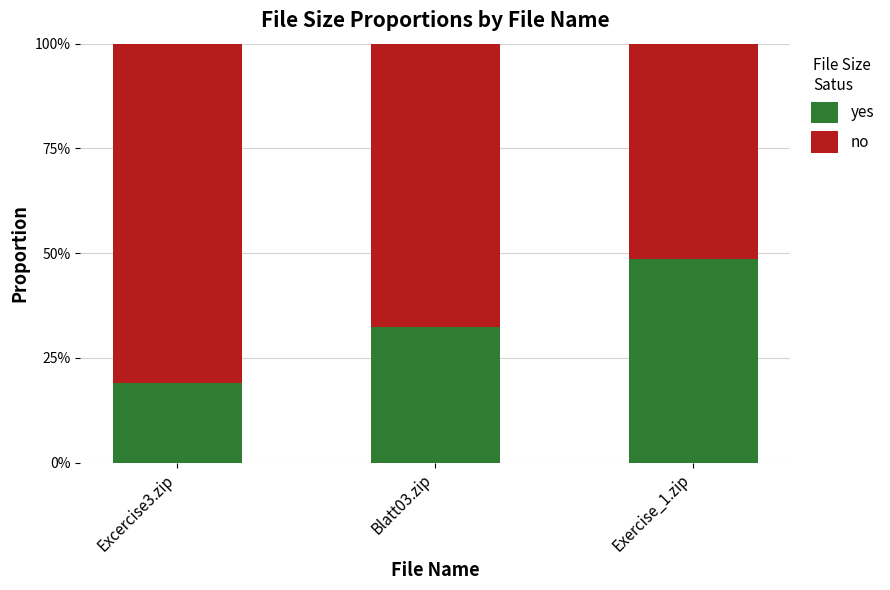

The value of yes at Exercise_1.zip is 0.5. True or false?

True